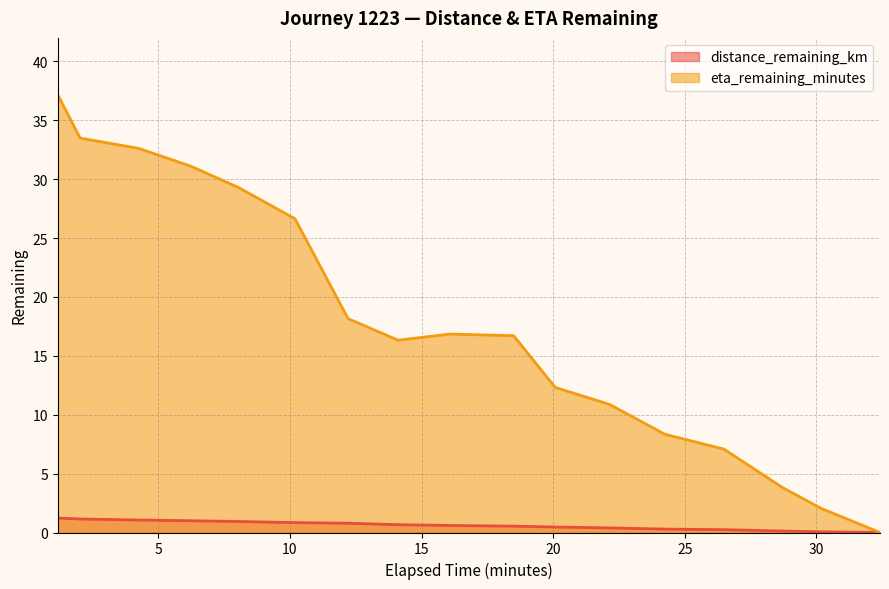

How many lines are shown in the chart?

2